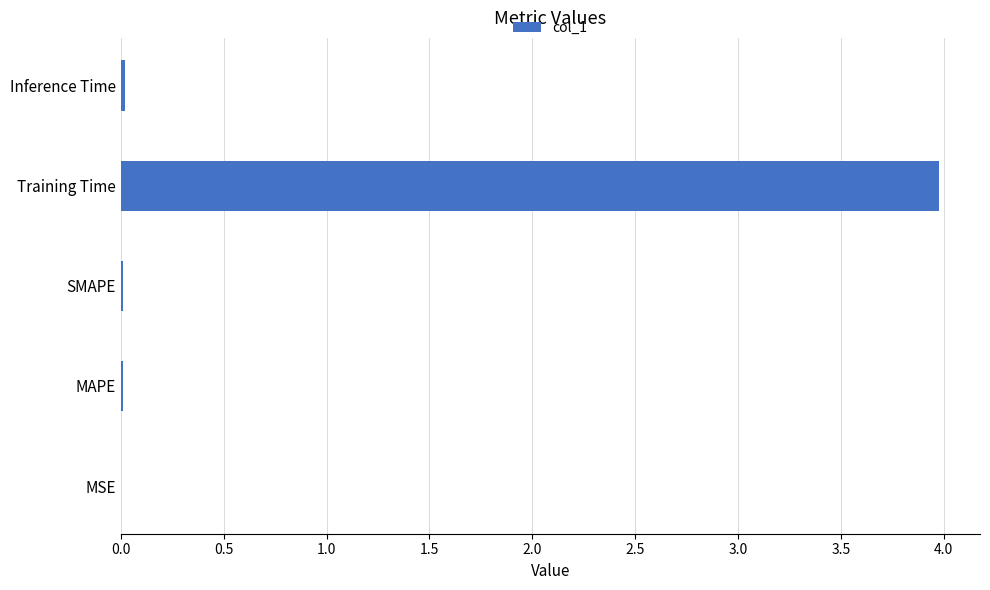

How many categories are shown in the chart?

5